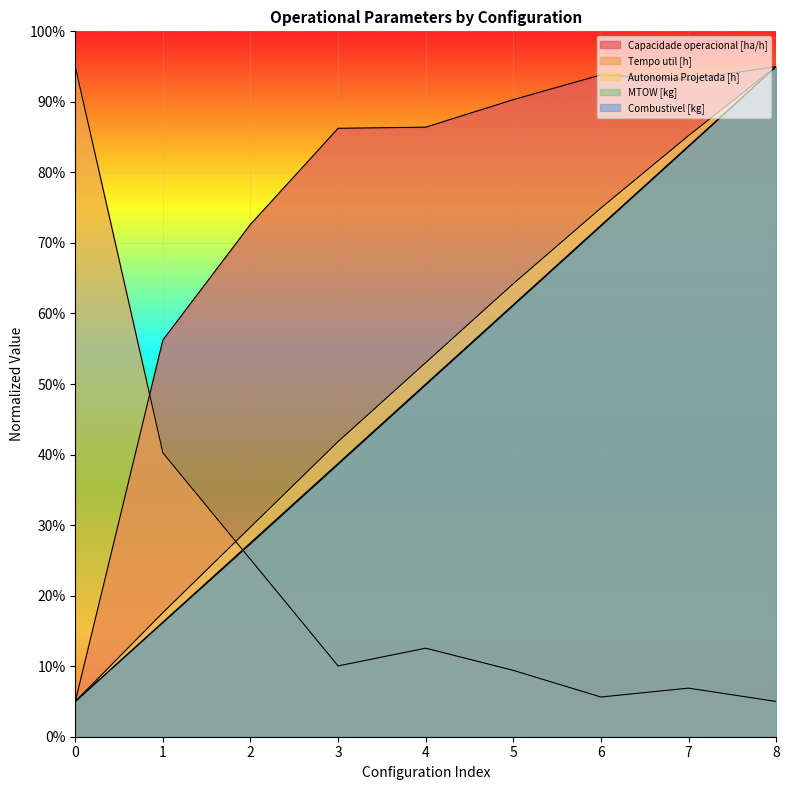

Does the chart display data point markers on the line(s)?

No